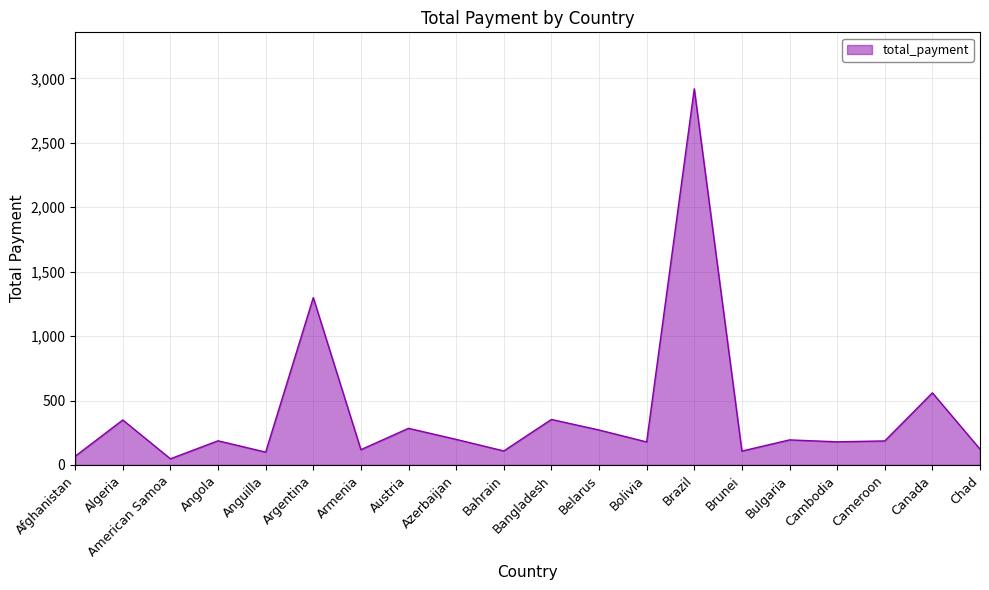

How many lines are shown in the chart?

1